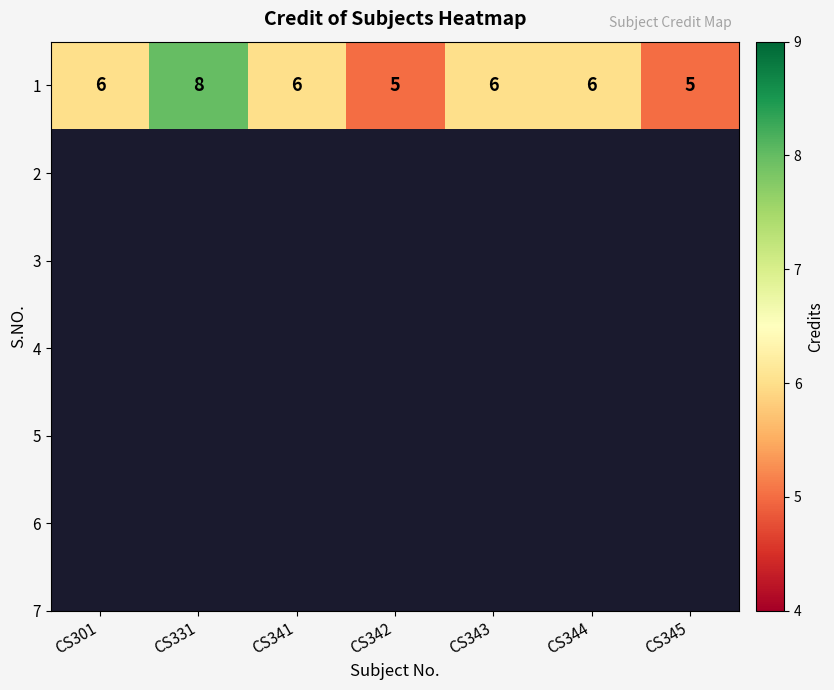

Which has a higher value, CS301 or CS341?

CS301